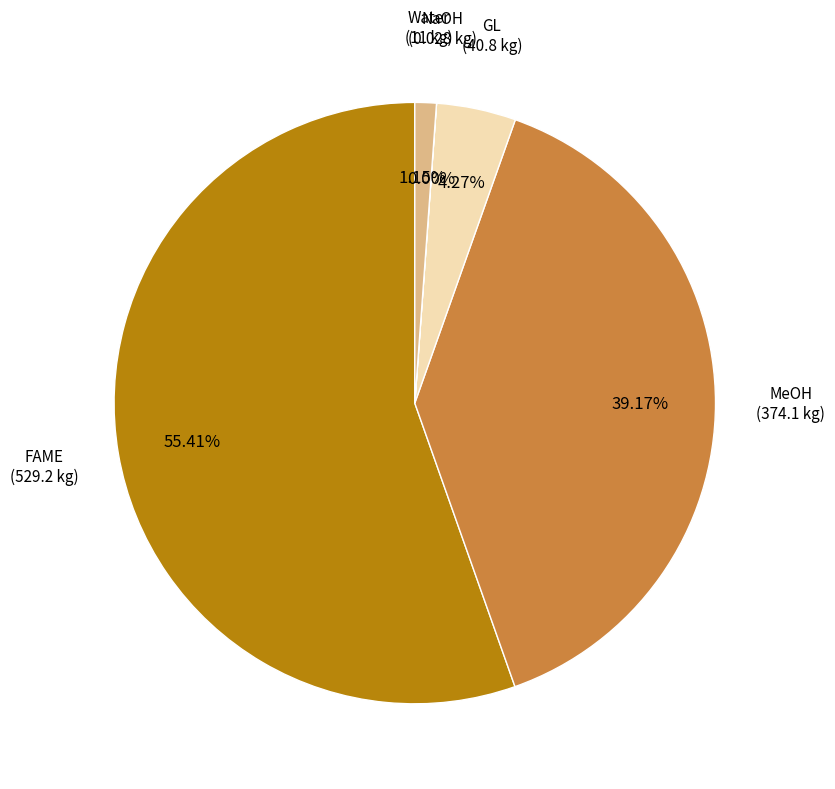

To the nearest percent, what is the average slice percentage?

20%